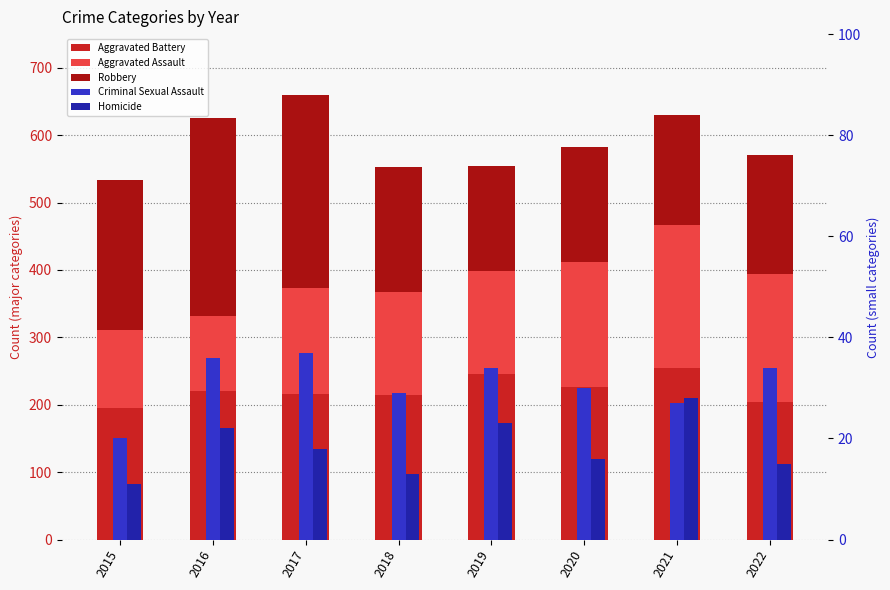

What is the difference between the second highest and minimum values in the Robbery series?

131